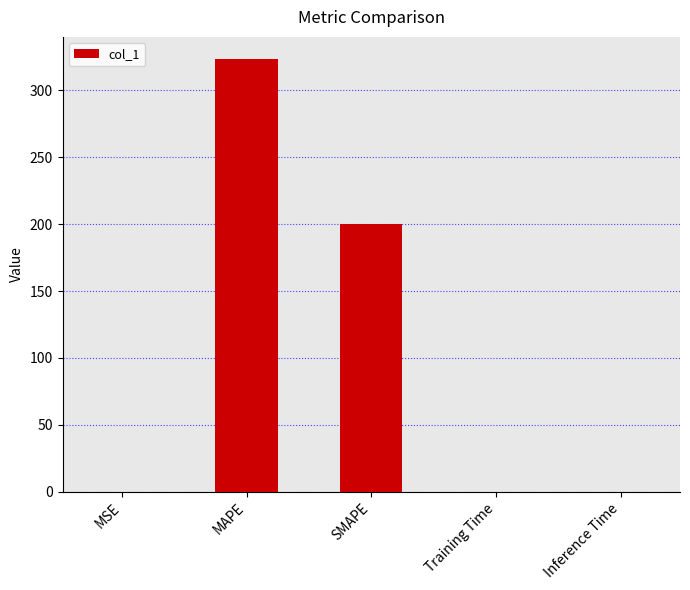

At which label is the value closest to 161?

SMAPE